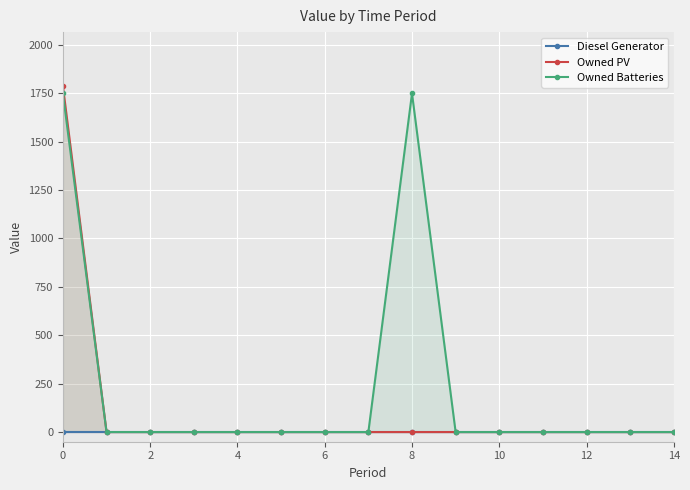

Rank the series by their average value, from lowest to highest.

Diesel Generator, Owned PV, Owned Batteries